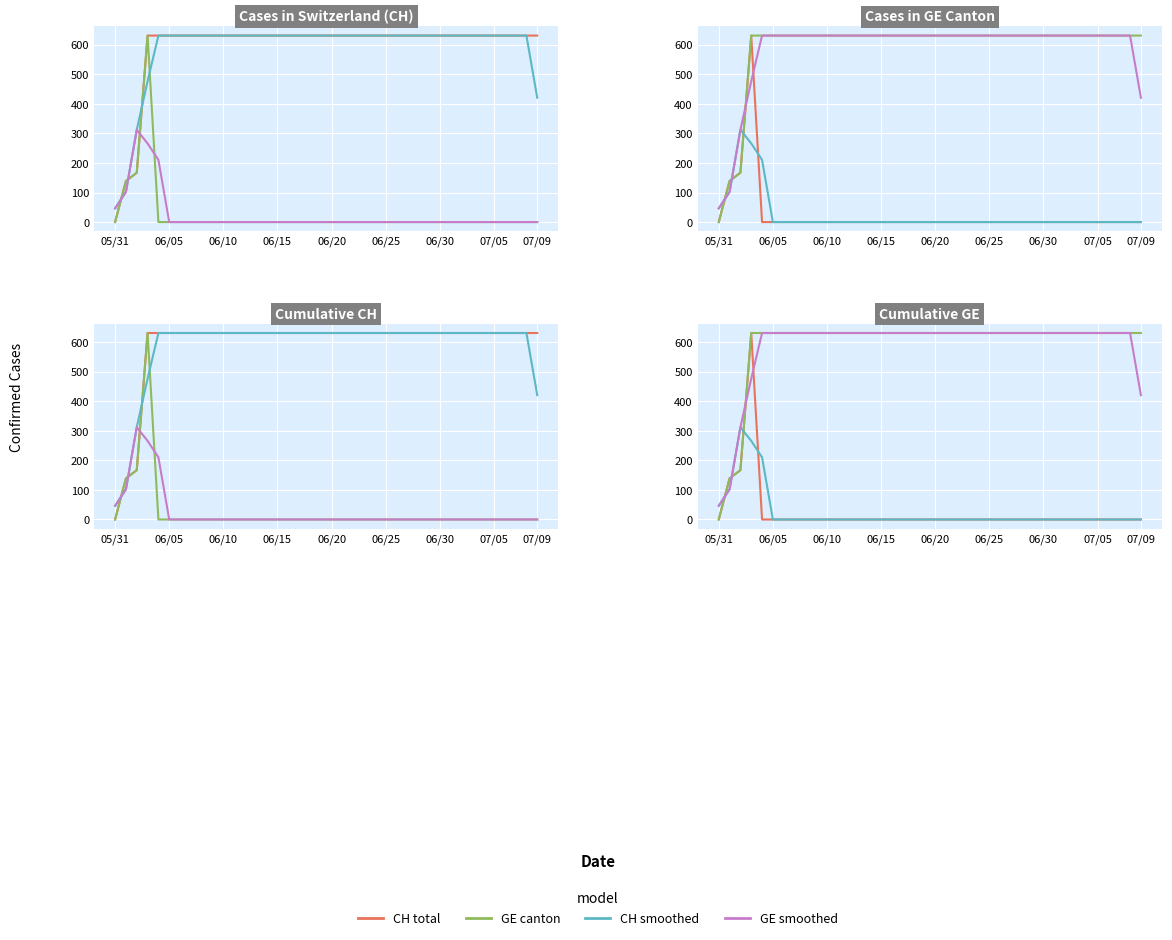

List the series in order of their peak value, lowest first.

CH smoothed, CH total, GE canton, GE smoothed